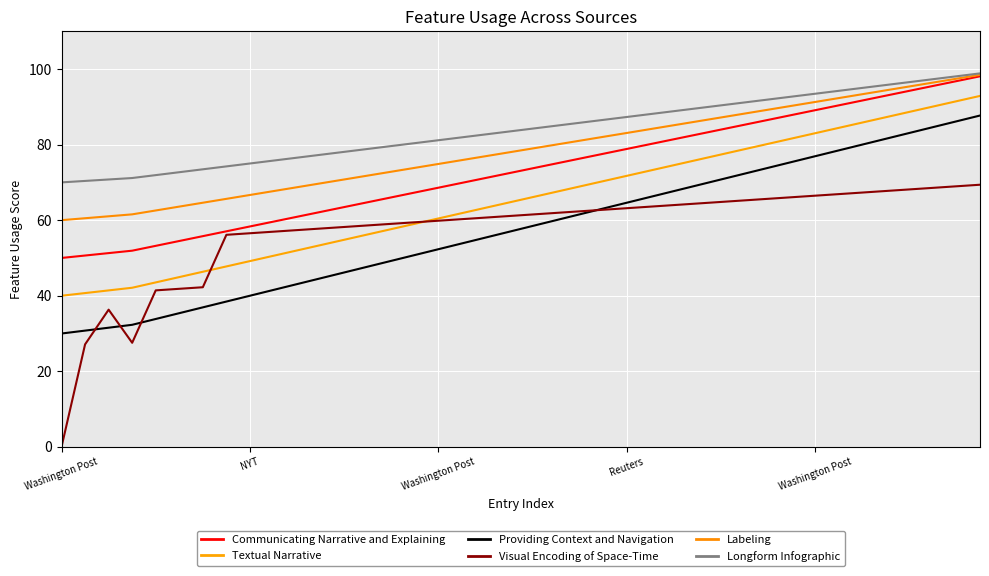

What is the difference between the maximum and second lowest values in the Providing Context and Navigation series?

56.9